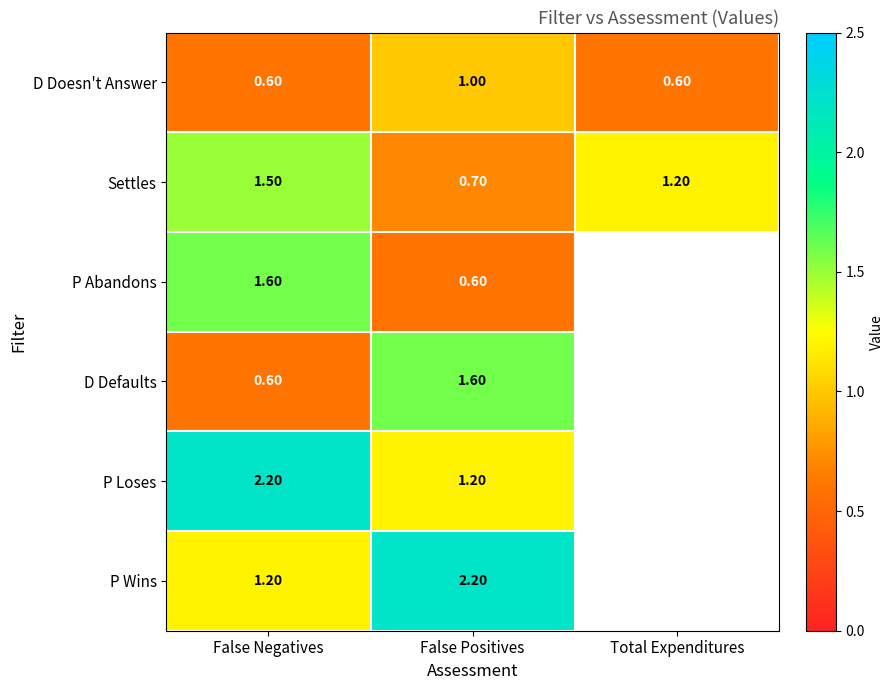

Is it true that D Defaults equals 1.0 at False Negatives?

False